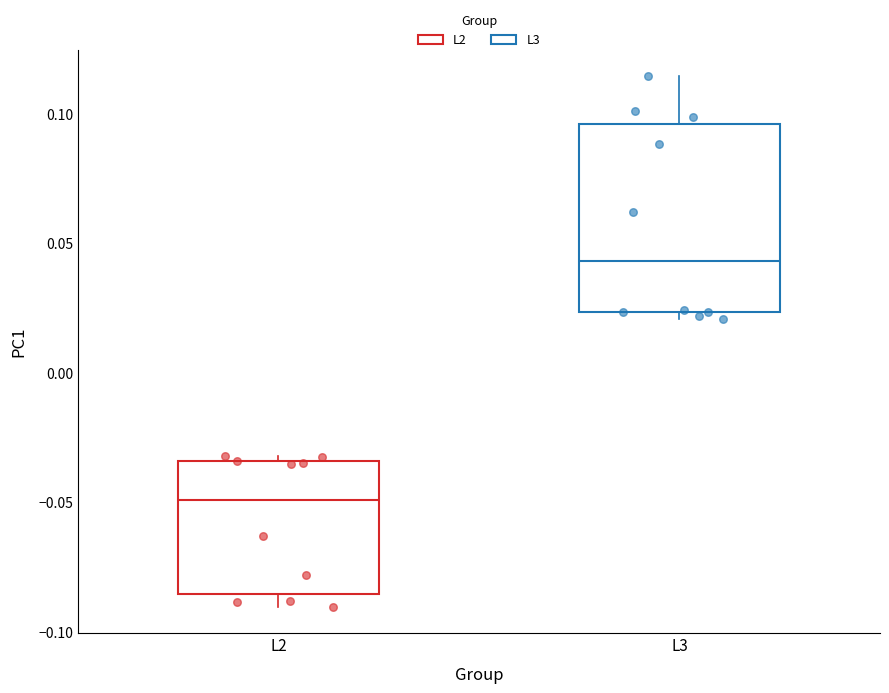

Where does the upper whisker of the box for L3 end on the y-axis? The values are not printed on the chart, so give them approximately, as read against the axis.

0.115